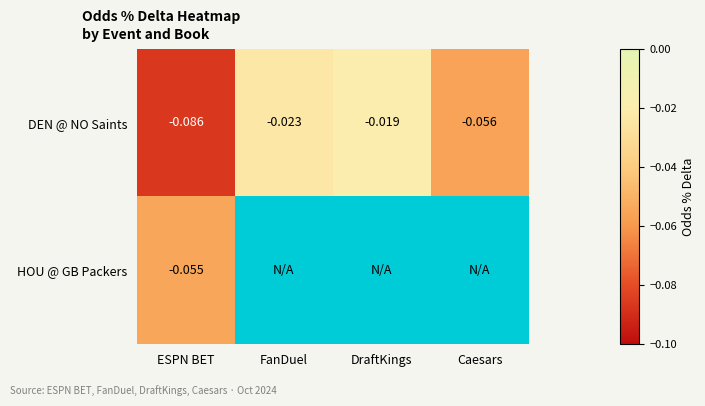

How many series are shown in this chart?

2